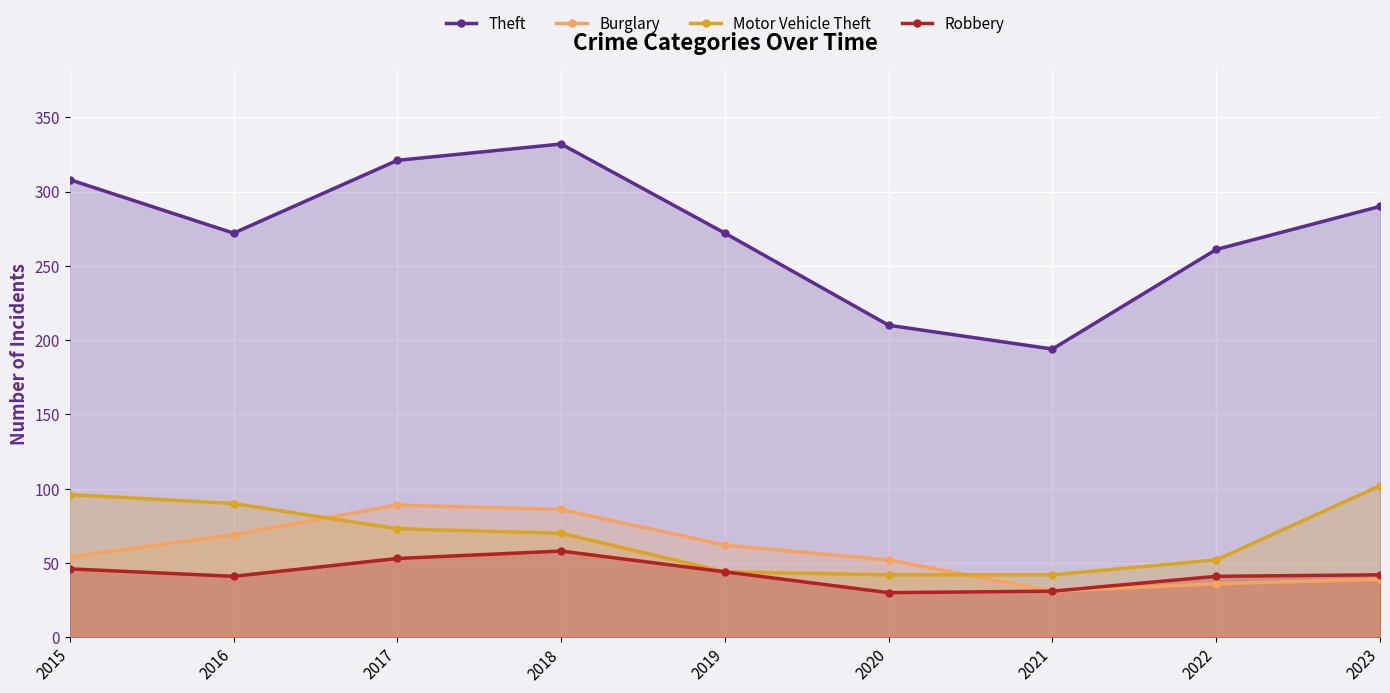

At how many categories does at least one series exceed 61?

9